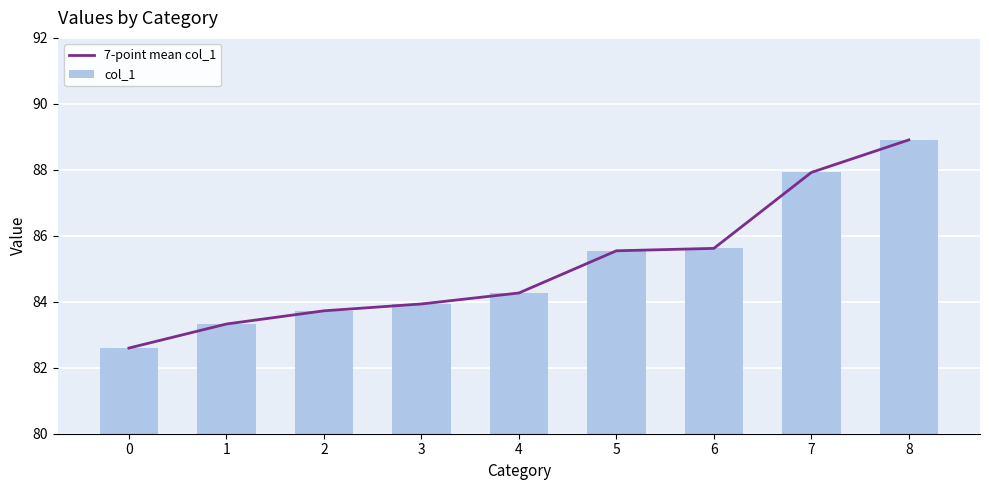

Reading right to left, extract all data points from this chart.

7-point mean col_1: 8=88.9	7=87.9	6=85.6	5=85.5	4=84.3	3=83.9	2=83.7	1=83.3	0=82.6
col_1: 8=88.9	7=87.9	6=85.6	5=85.5	4=84.3	3=83.9	2=83.7	1=83.3	0=82.6